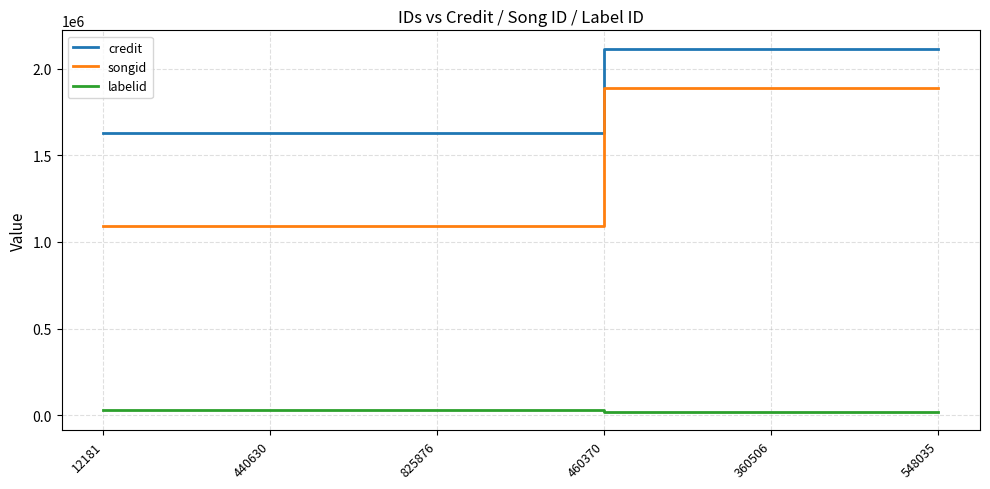

How many lines are shown in the chart?

3